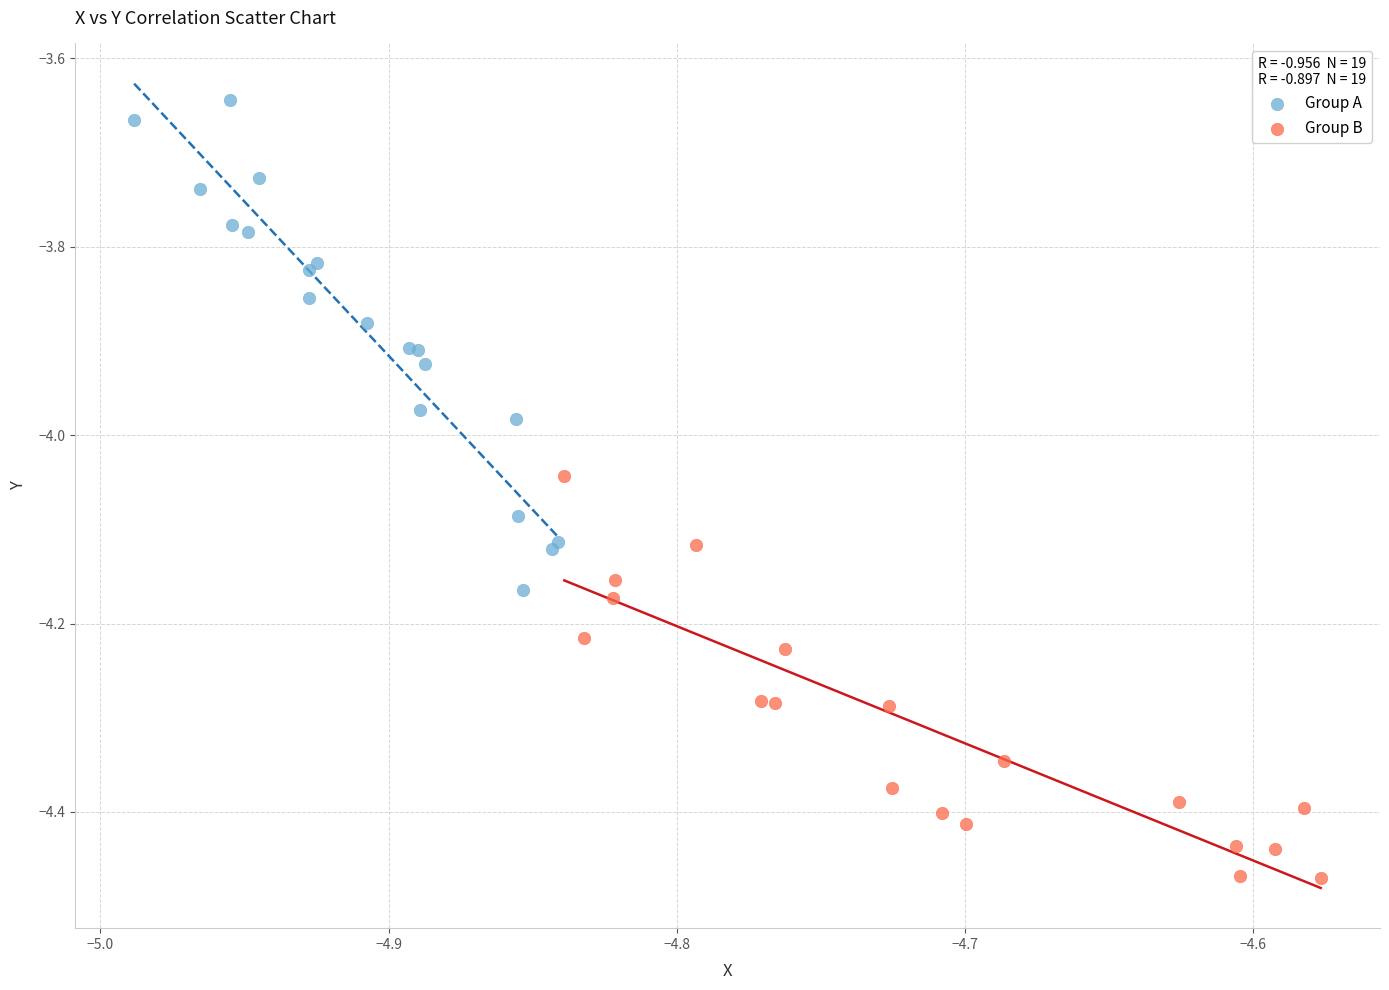

Which series contains the highest Y value?

Group A